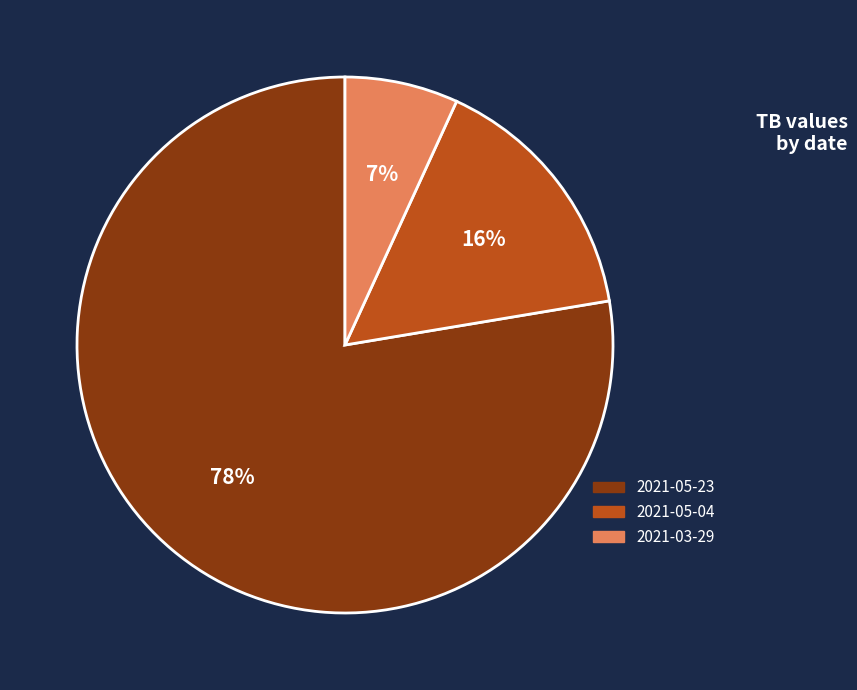

True or false: 2021-05-04 accounts for 16% of the total.

True